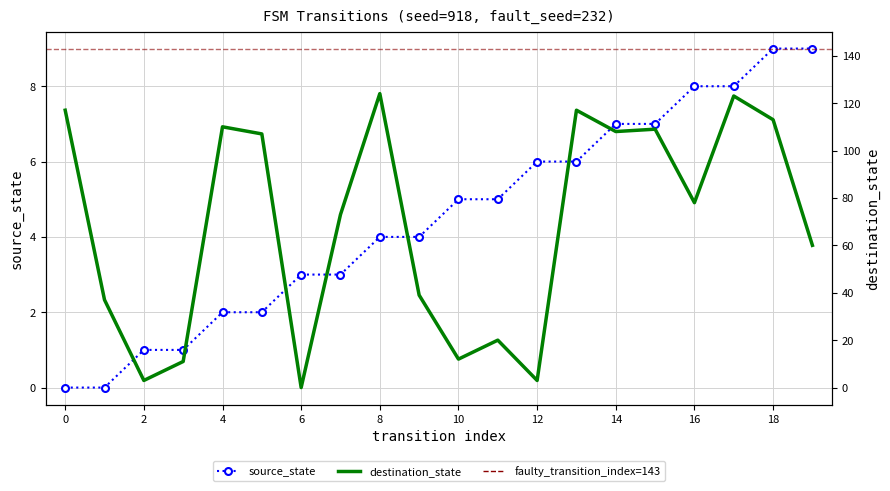

The source_state series shows 5 at 11. True or false?

True